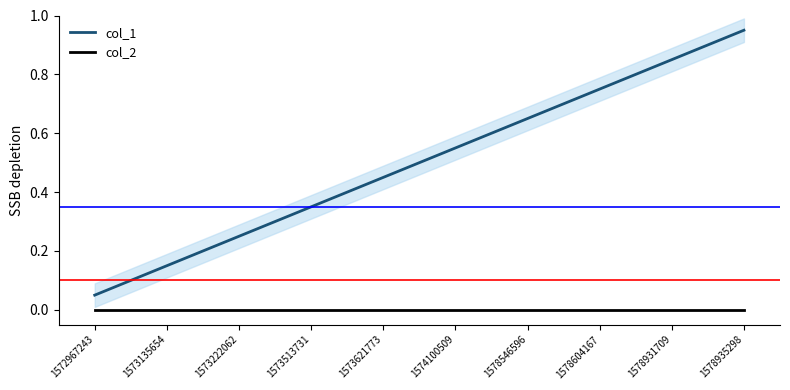

Does the chart have visible grid lines?

No